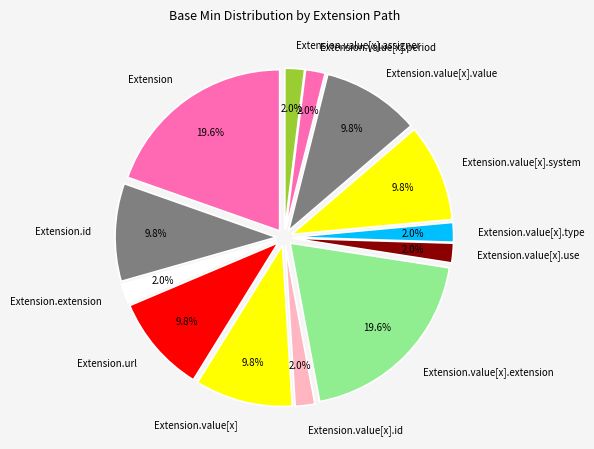

Is the sum of Extension.value[x].period and Extension.value[x].extension greater than half?

No